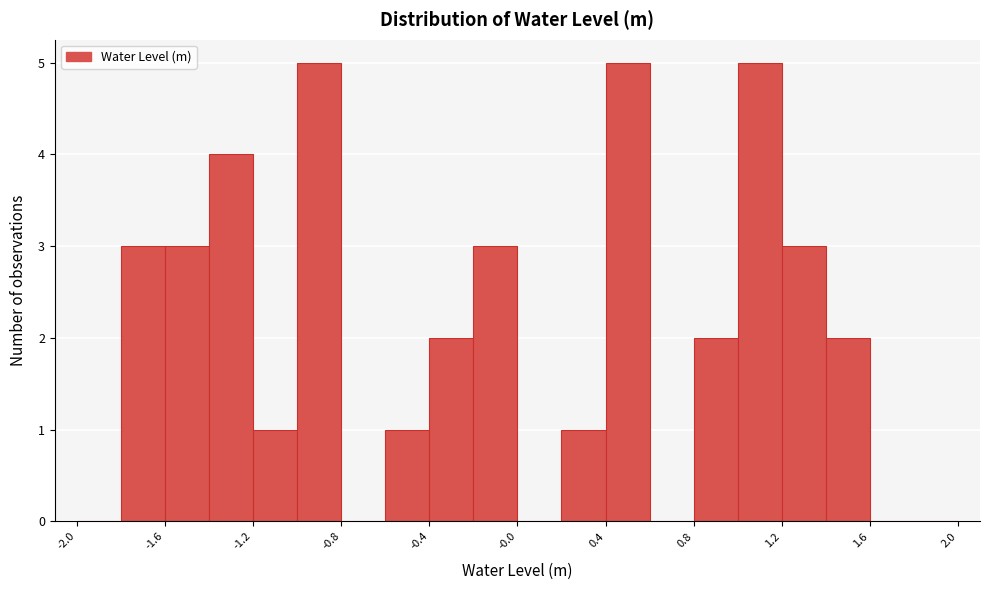

Reading left to right, transcribe this chart: for each bar, give the range it covers on the x-axis and its height. The values are not printed on the chart, so give them approximately, as read against the axis.

-2.0 to -1.8: 0
-1.8 to -1.6: 3
-1.6 to -1.4: 3
-1.4 to -1.2: 4
-1.2 to -1.0: 1
-1.0 to -0.8: 5
-0.8 to -0.6: 0
-0.6 to -0.4: 1
-0.4 to -0.2: 2
-0.2 to 0.0: 3
0.0 to 0.2: 0
0.2 to 0.4: 1
0.4 to 0.6: 5
0.6 to 0.8: 0
0.8 to 1.0: 2
1.0 to 1.2: 5
1.2 to 1.4: 3
1.4 to 1.6: 2
1.6 to 1.8: 0
1.8 to 2.0: 0